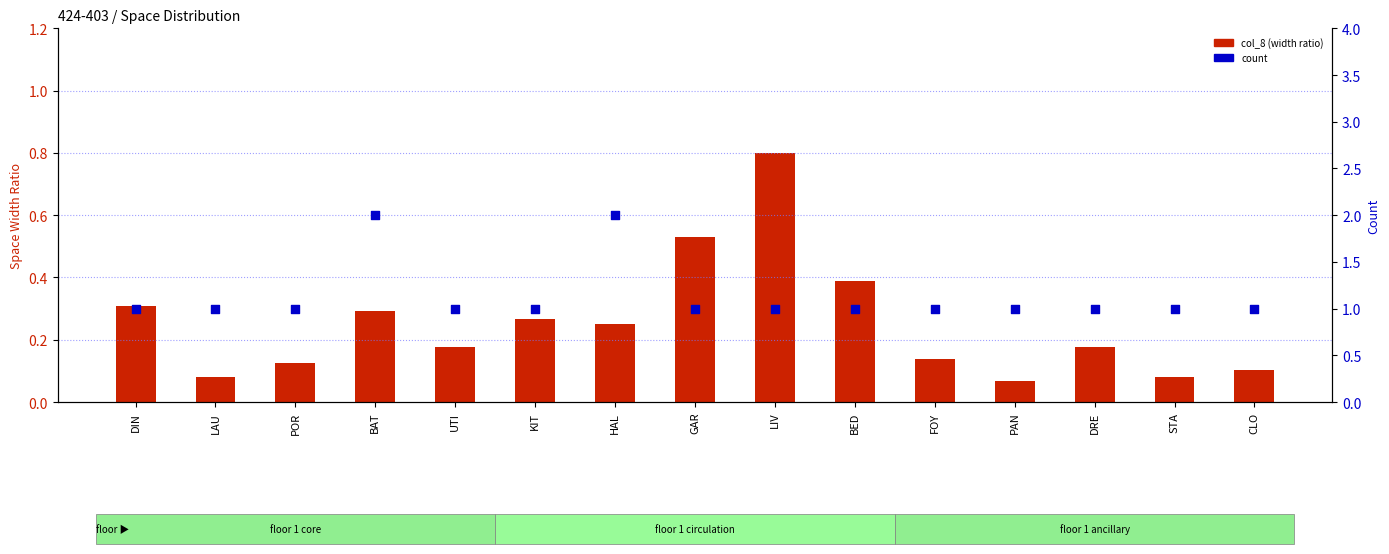

Which series has the largest total across all categories?

count